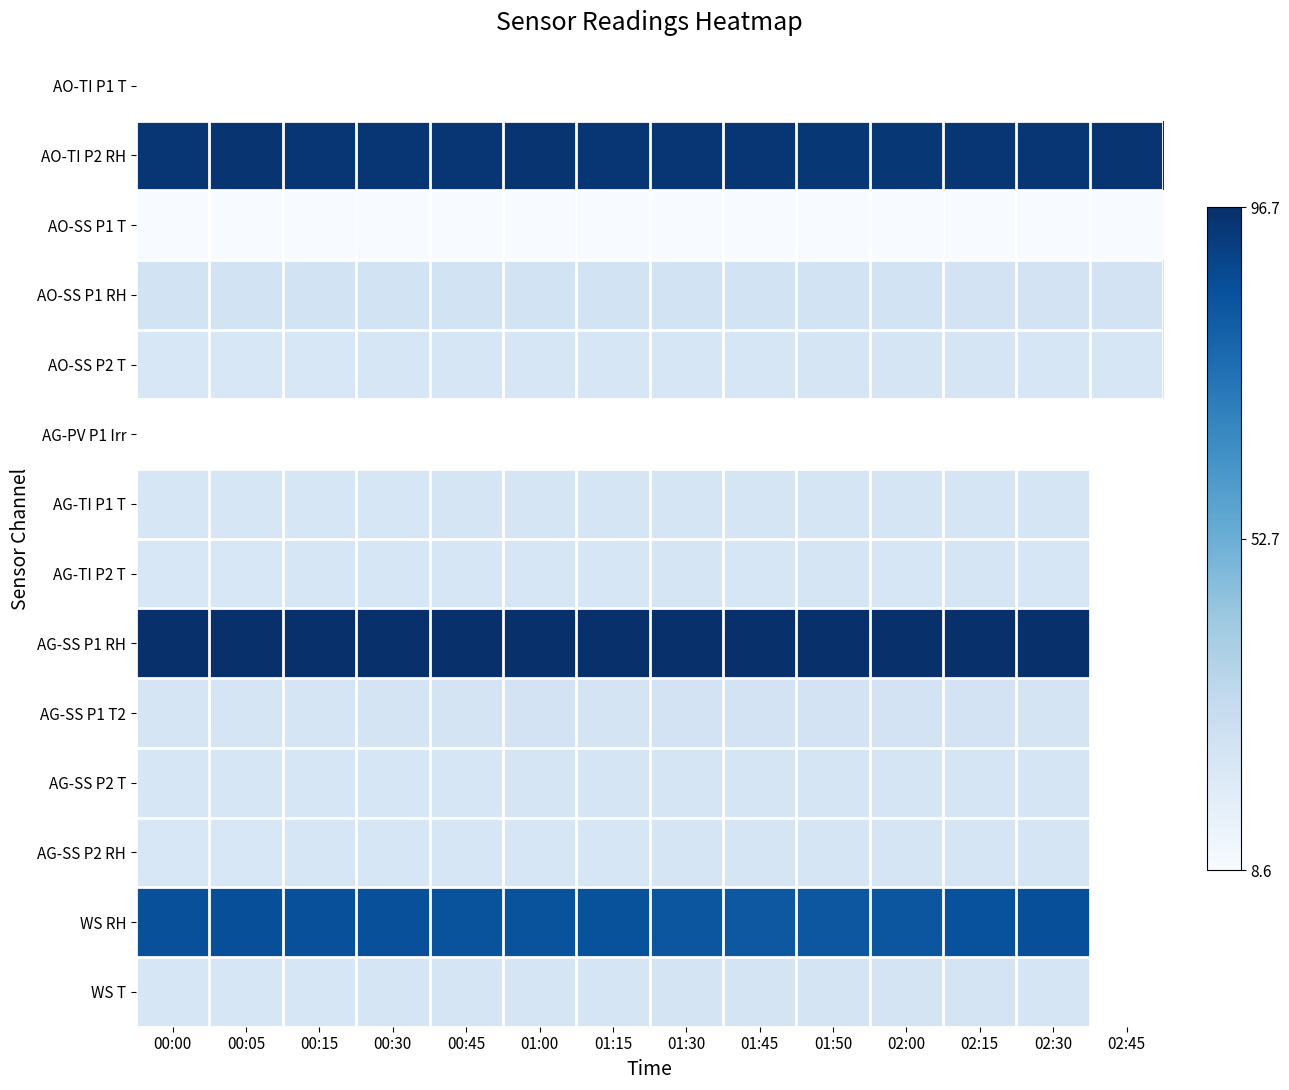

Which series has the widest spread of values?

WS RH